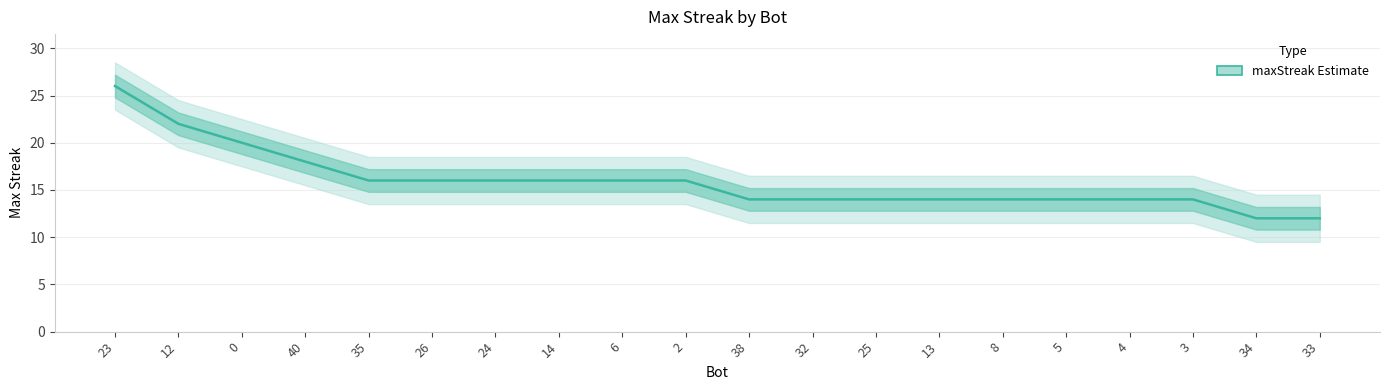

What is the change in value from 2 to 25?

-2